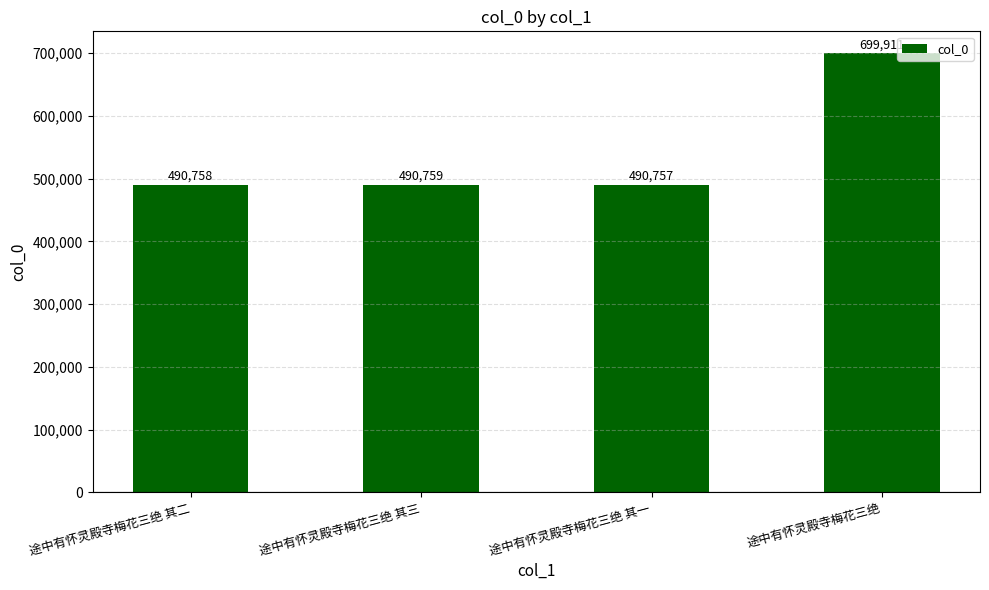

What is the ratio of the value at 途中有怀灵殿寺梅花三绝 to the value at 途中有怀灵殿寺梅花三绝 其三?

1.4